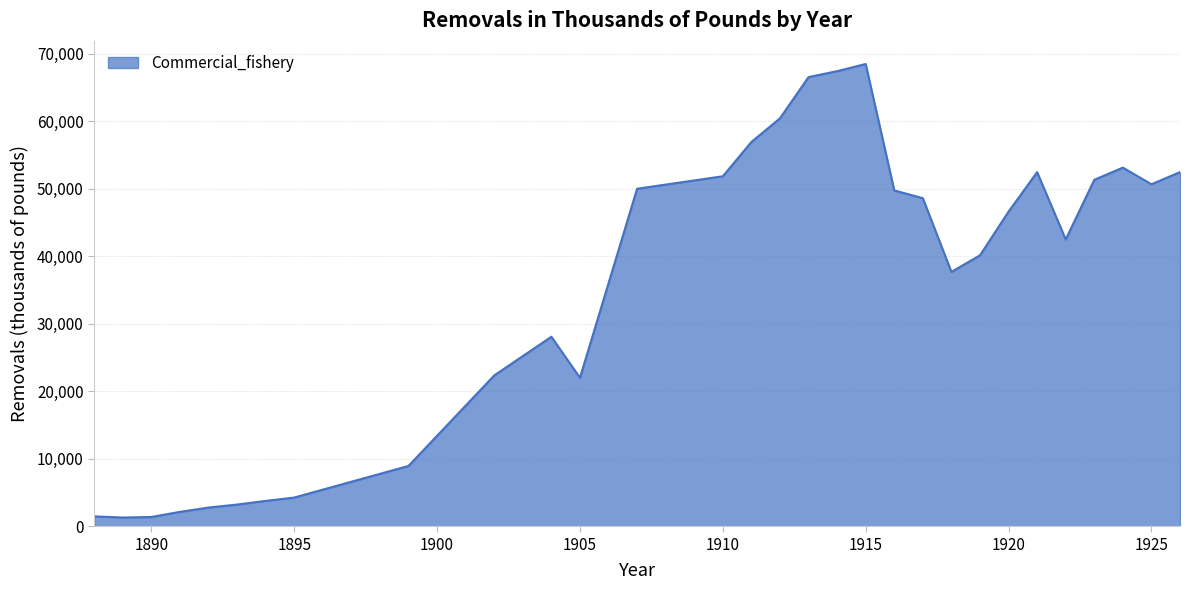

What is the maximum value shown in the chart?

68483